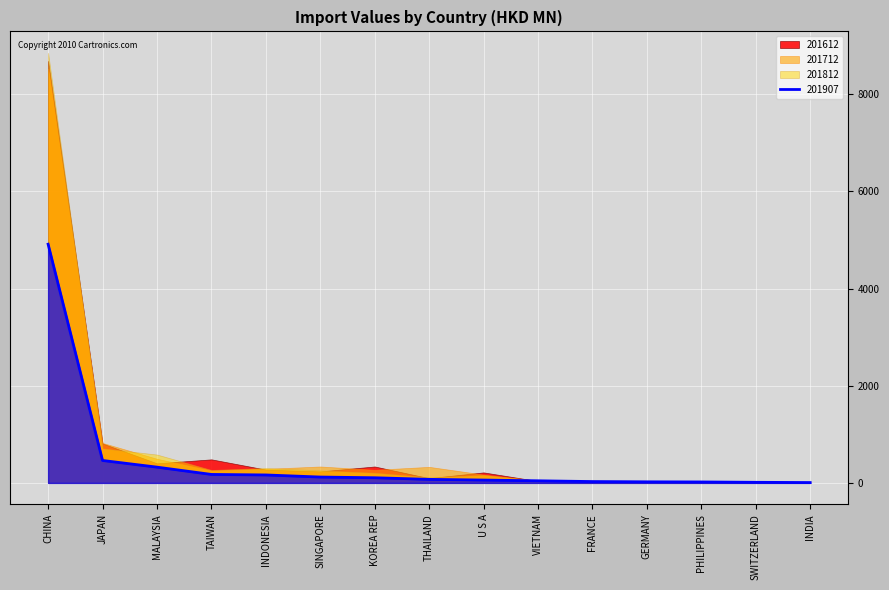

Which series has the largest range (max minus min)?

201812